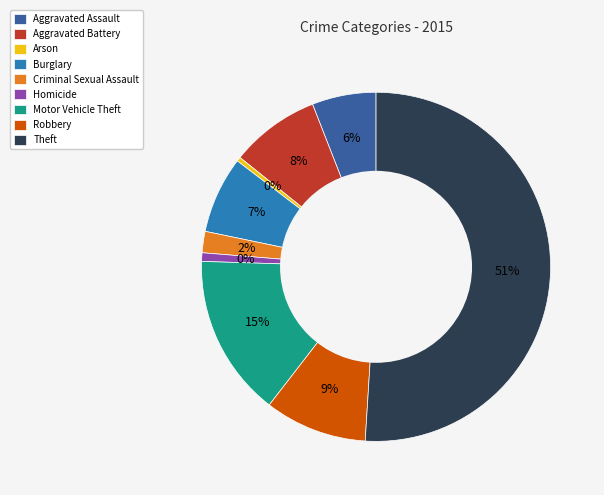

Is it true that Aggravated Battery is 8% of the pie?

True